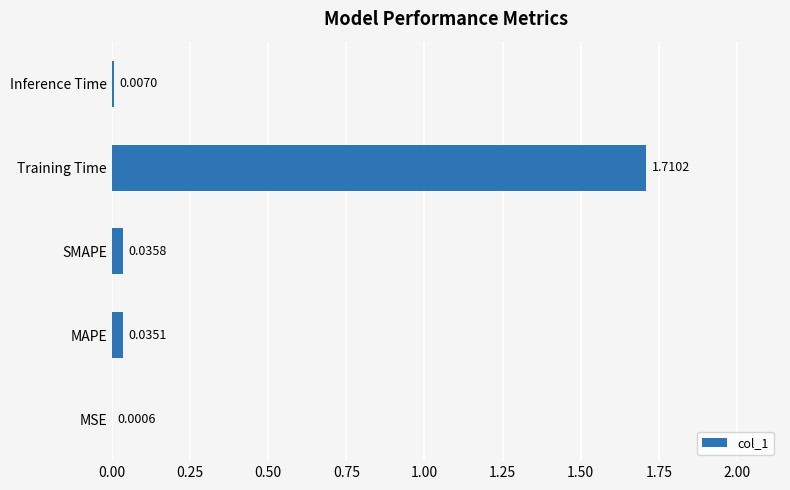

At which label is the value closest to 0?

MSE